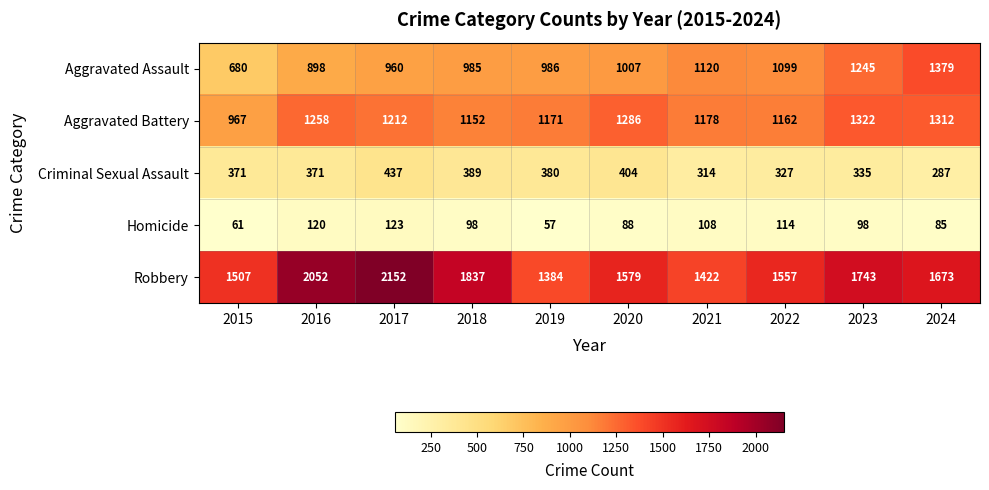

At which category is the sum across all series the highest?

2017